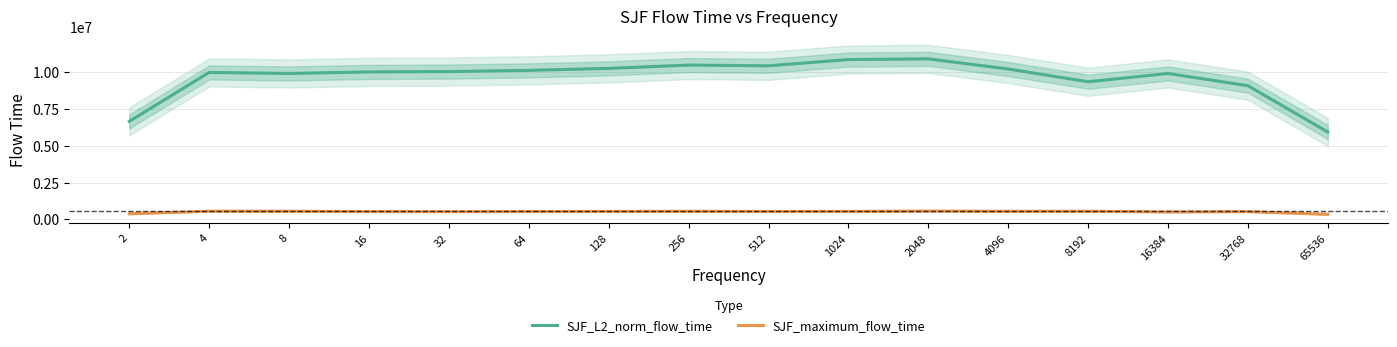

The value of SJF_maximum_flow_time at 256 is 325232.8. True or false?

False